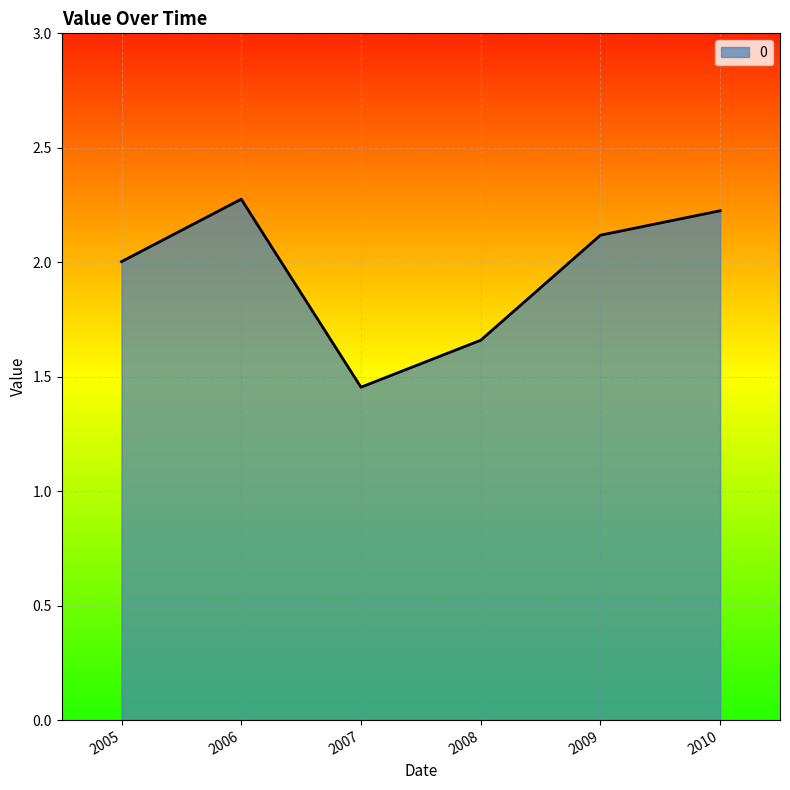

What is the difference between the maximum and second lowest values?

0.6